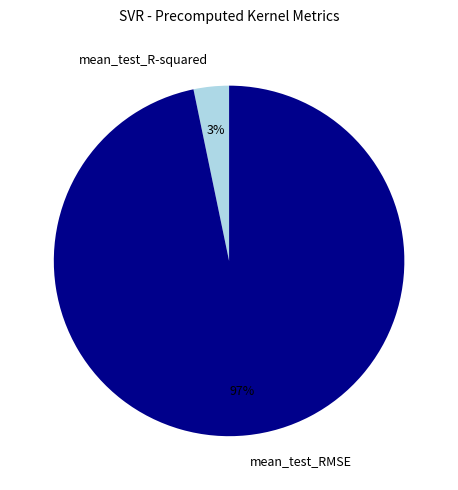

The mean_test_RMSE slice represents 97% of the pie. True or false?

True